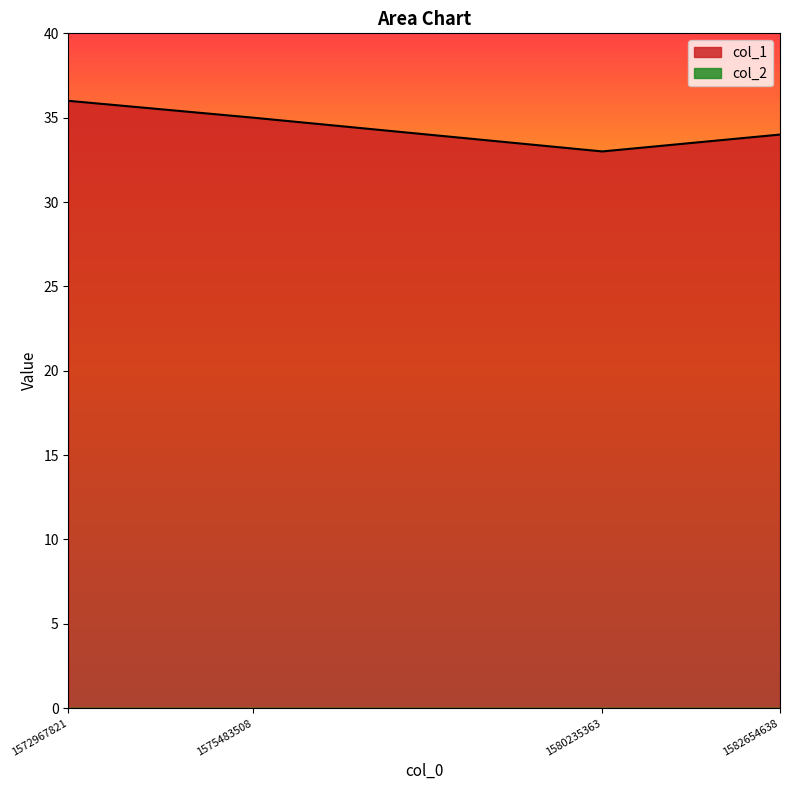

What is the change in value from 1580235363 to 1582654638?

+1